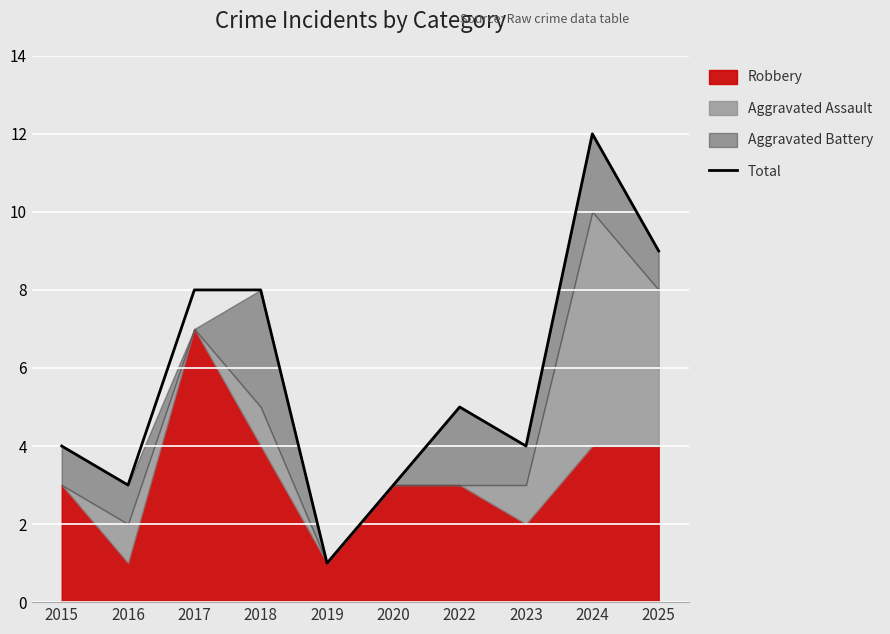

What is the value of the 2nd point from the left?

3